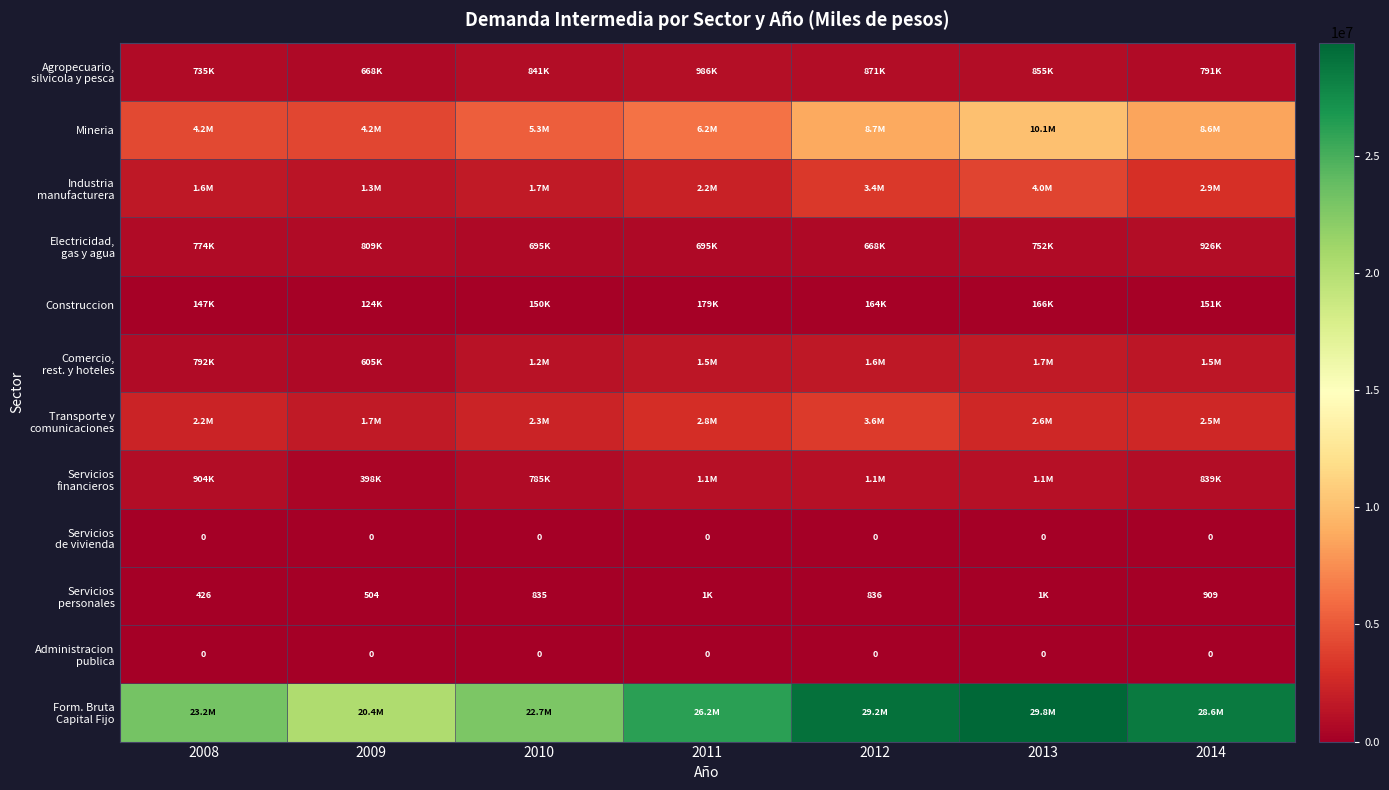

At 2013, list the series in order from largest to smallest.

Form. Bruta Capital Fijo, Mineria, Industria manufacturera, Transporte y comunicaciones, Comercio, rest. y hoteles, Servicios financieros, Agropecuario, silvicola y pesca, Electricidad, gas y agua, Construccion, Servicios personales, Servicios de vivienda, Administracion publica